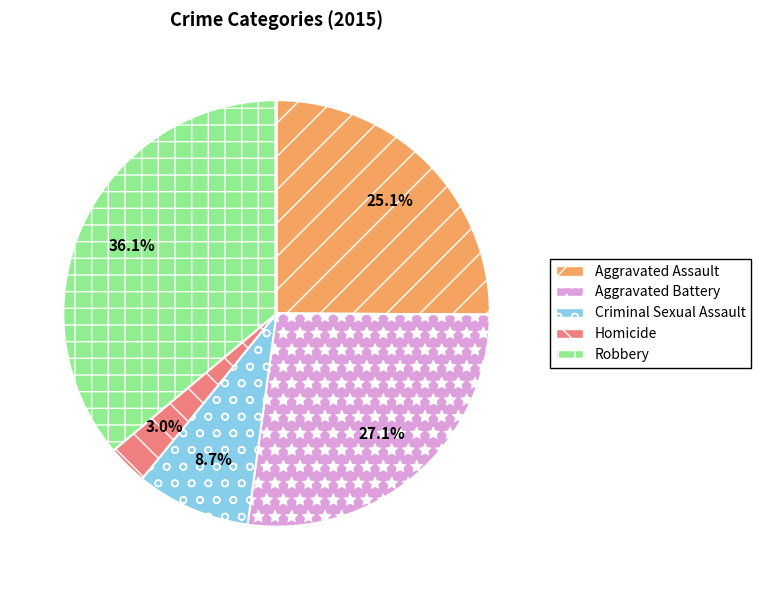

What is the total percentage of Criminal Sexual Assault and Aggravated Assault?

33.8%